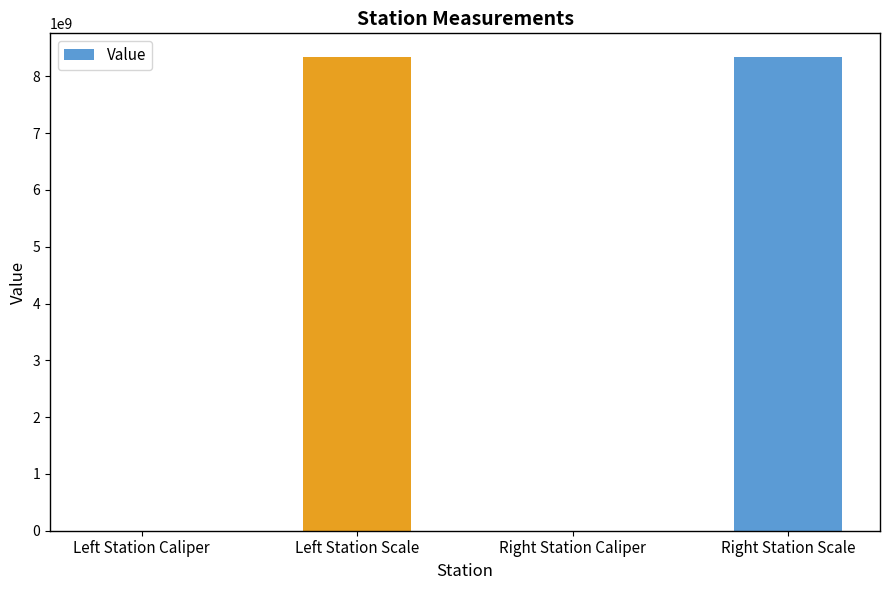

At which label is the value closest to 4170110514?

Right Station Caliper